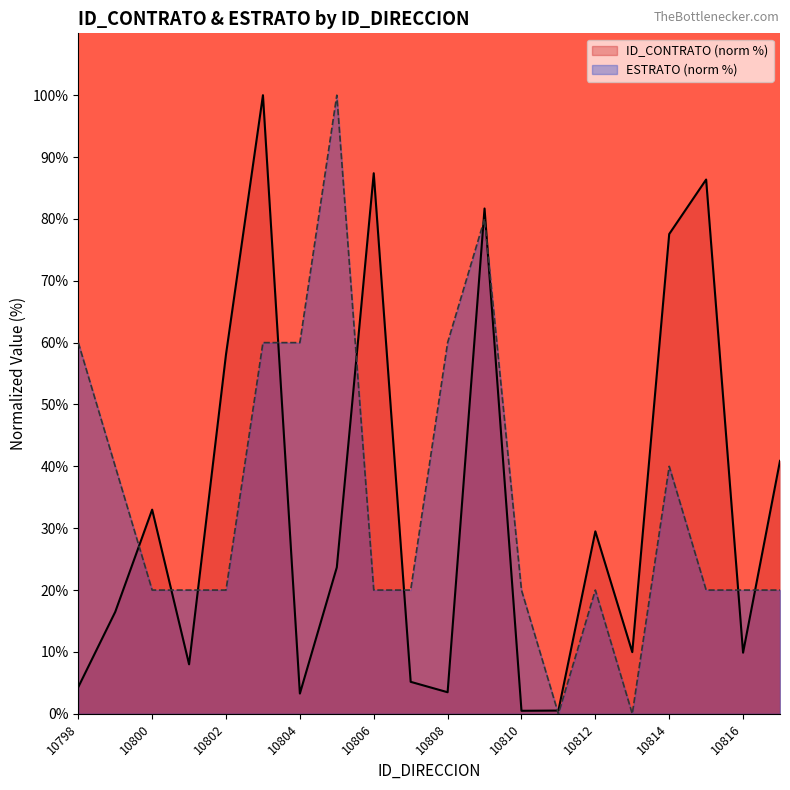

List the series in order of their peak value, highest first.

ID_CONTRATO, ESTRATO